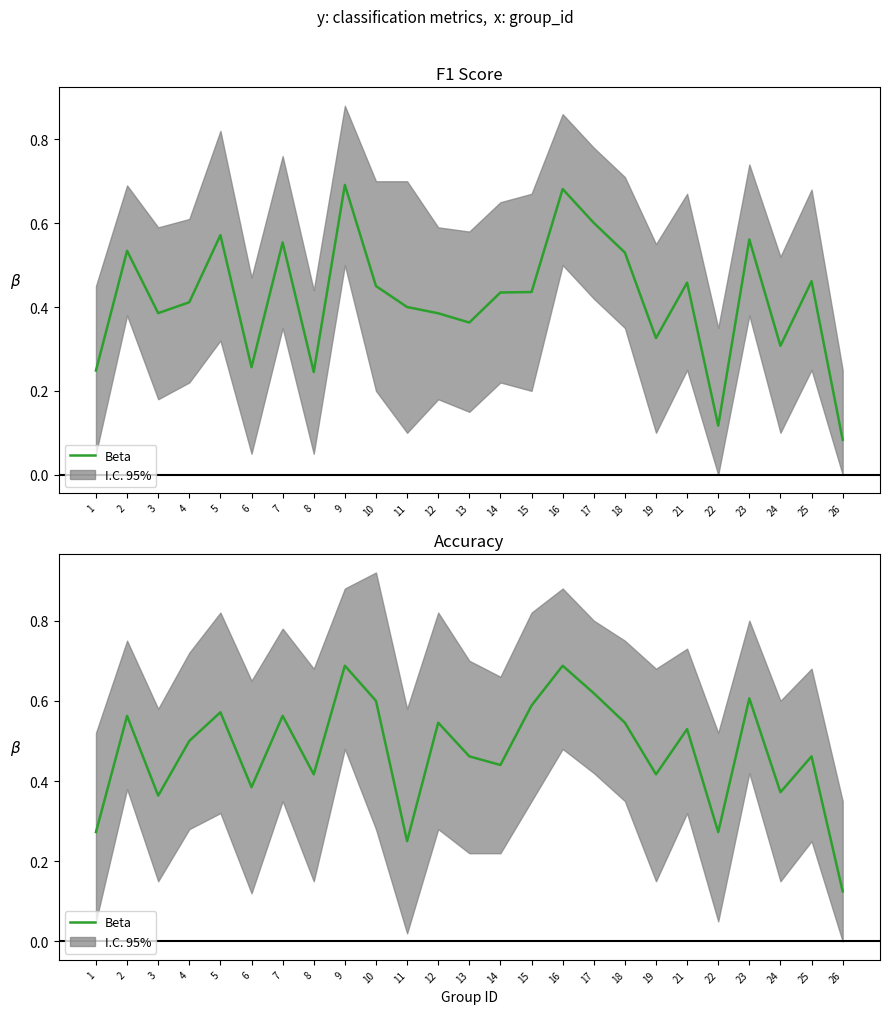

What is the change in value from 4 to 8?

-0.1